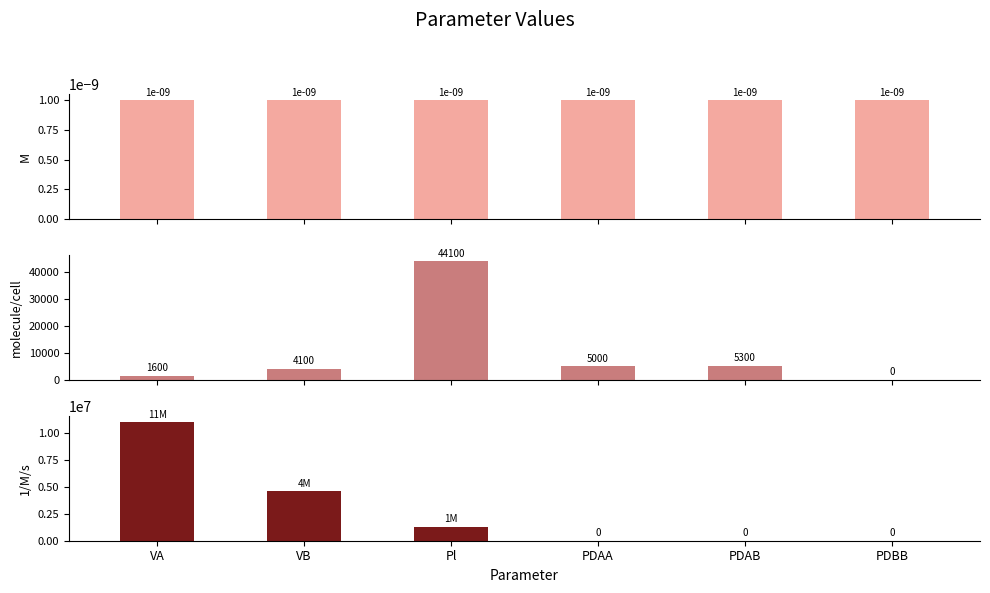

Is the value of M at Pl greater than the value of 1/M/s at VA?

No